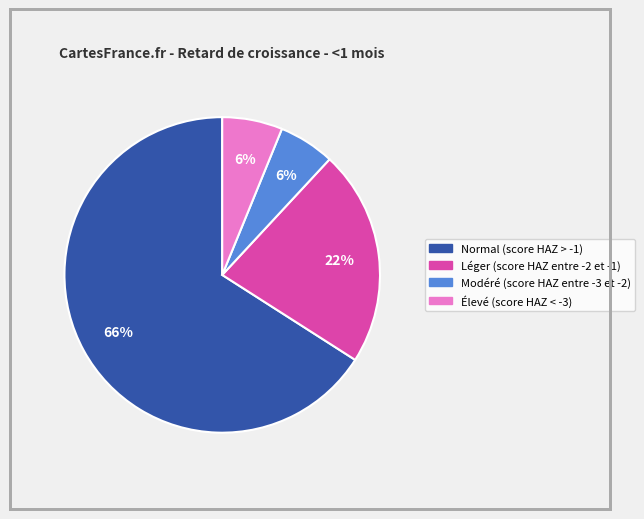

Which slice is the largest?

Normal (score HAZ > -1)